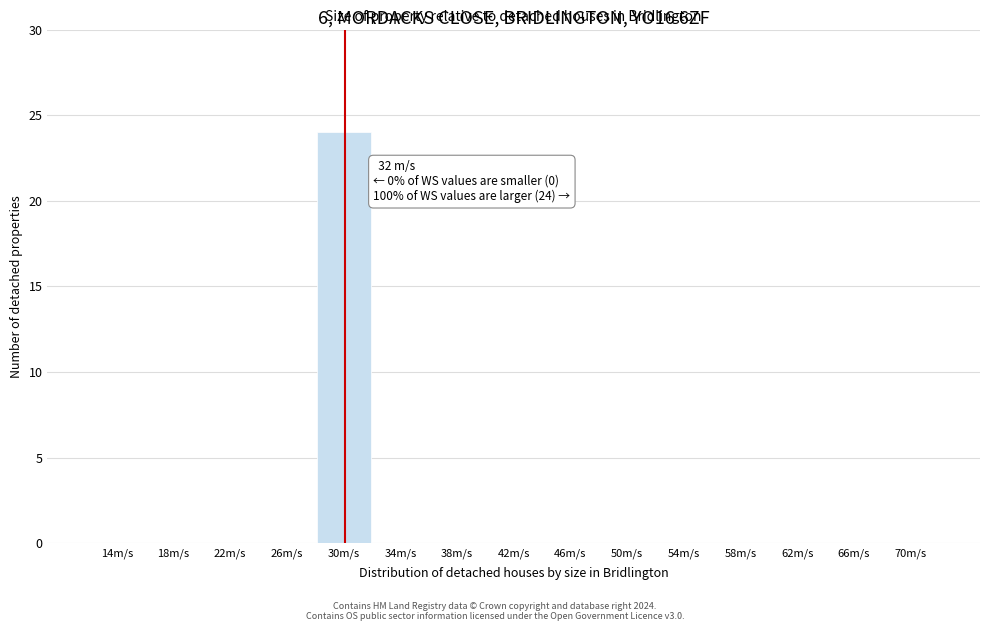

Reading left to right, list all the values displayed in this chart.

14m/s=0	18m/s=0	22m/s=0	26m/s=0	30m/s=24	34m/s=0	38m/s=0	42m/s=0	46m/s=0	50m/s=0	54m/s=0	58m/s=0	62m/s=0	66m/s=0	70m/s=0